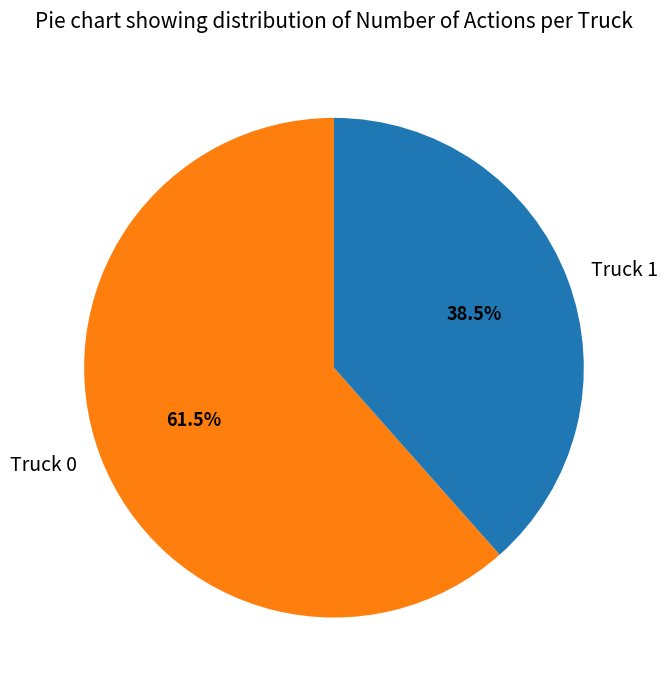

Rank the categories by value from lowest to highest.

Truck 1, Truck 0